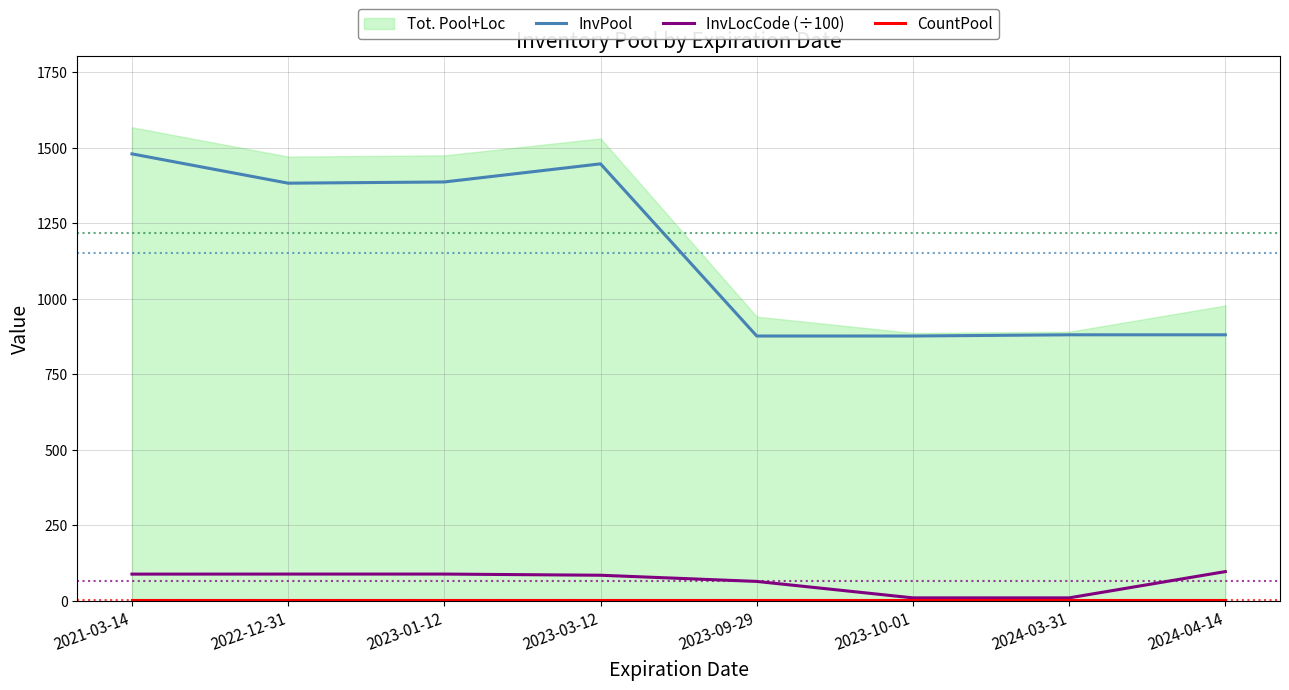

How many lines are shown in the chart?

3